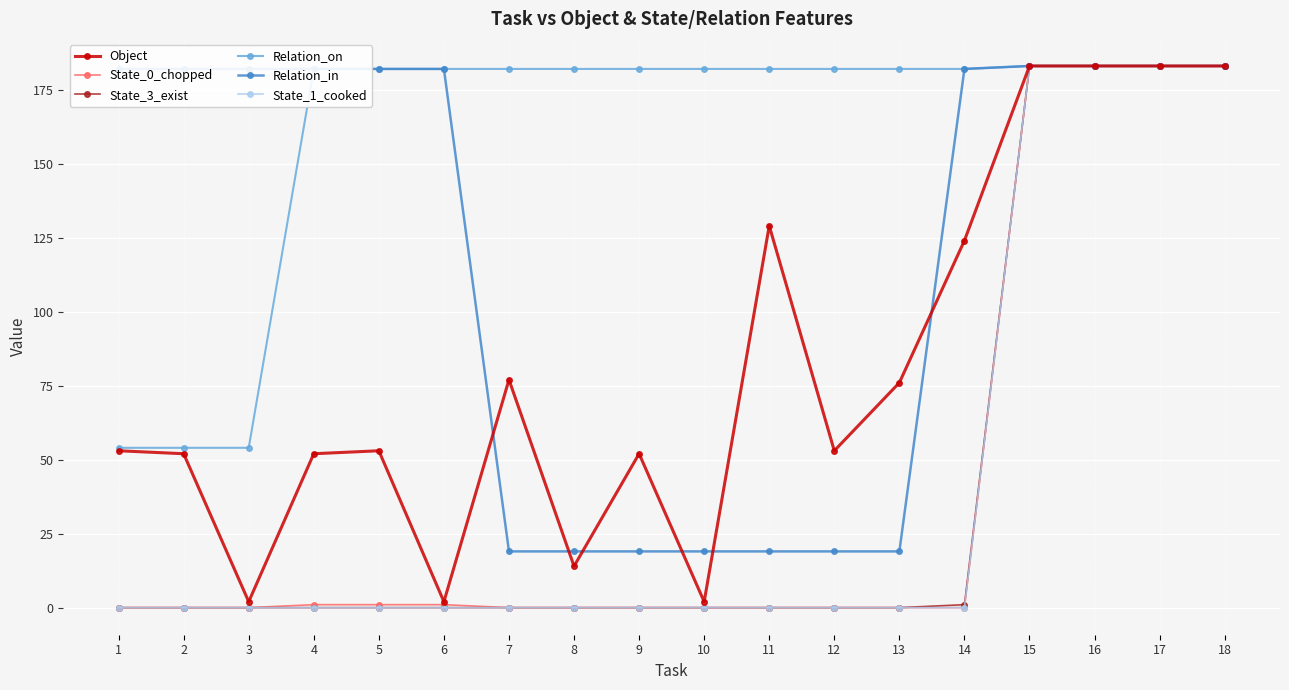

What is the value of the Relation_in point at the 9th from the left?

19